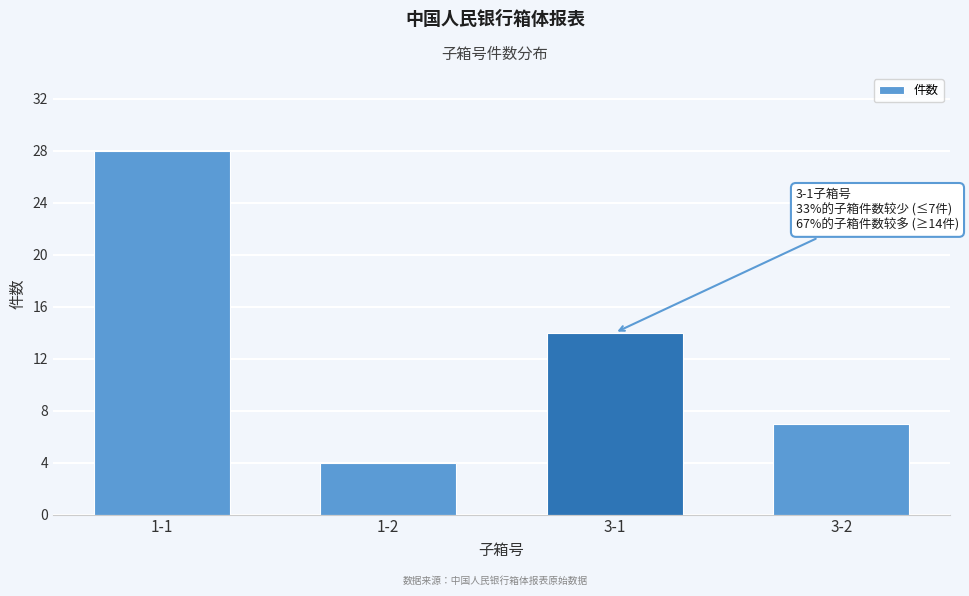

Reading left to right, list all the values displayed in this chart.

1-1=28	1-2=4	3-1=14	3-2=7